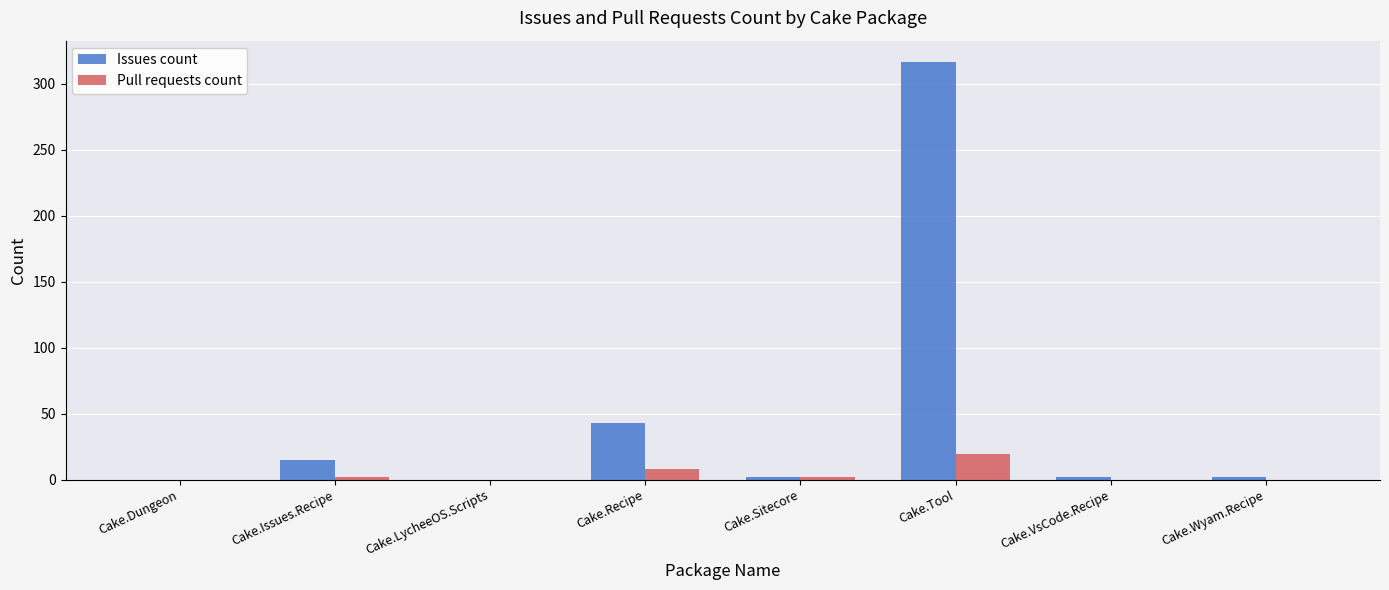

How many categories are shown in the chart?

8